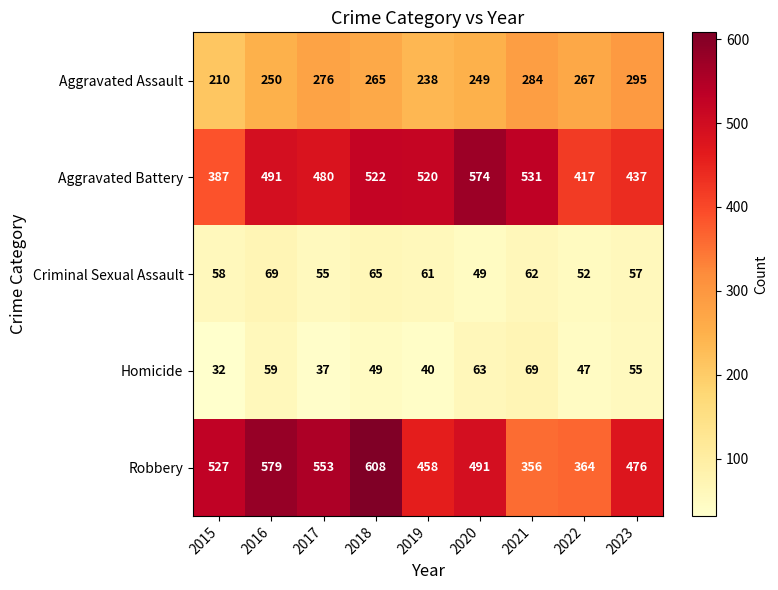

What is the sum of all Aggravated Assault values?

2334